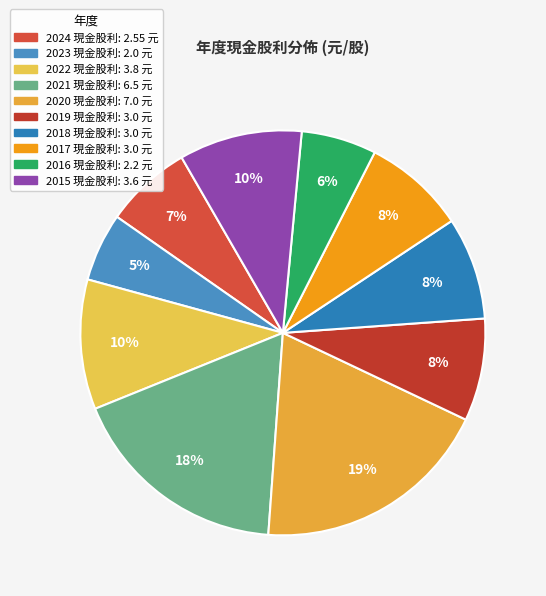

Rank the categories by value from highest to lowest.

2020, 2021, 2022, 2015, 2019, 2018, 2017, 2024, 2016, 2023